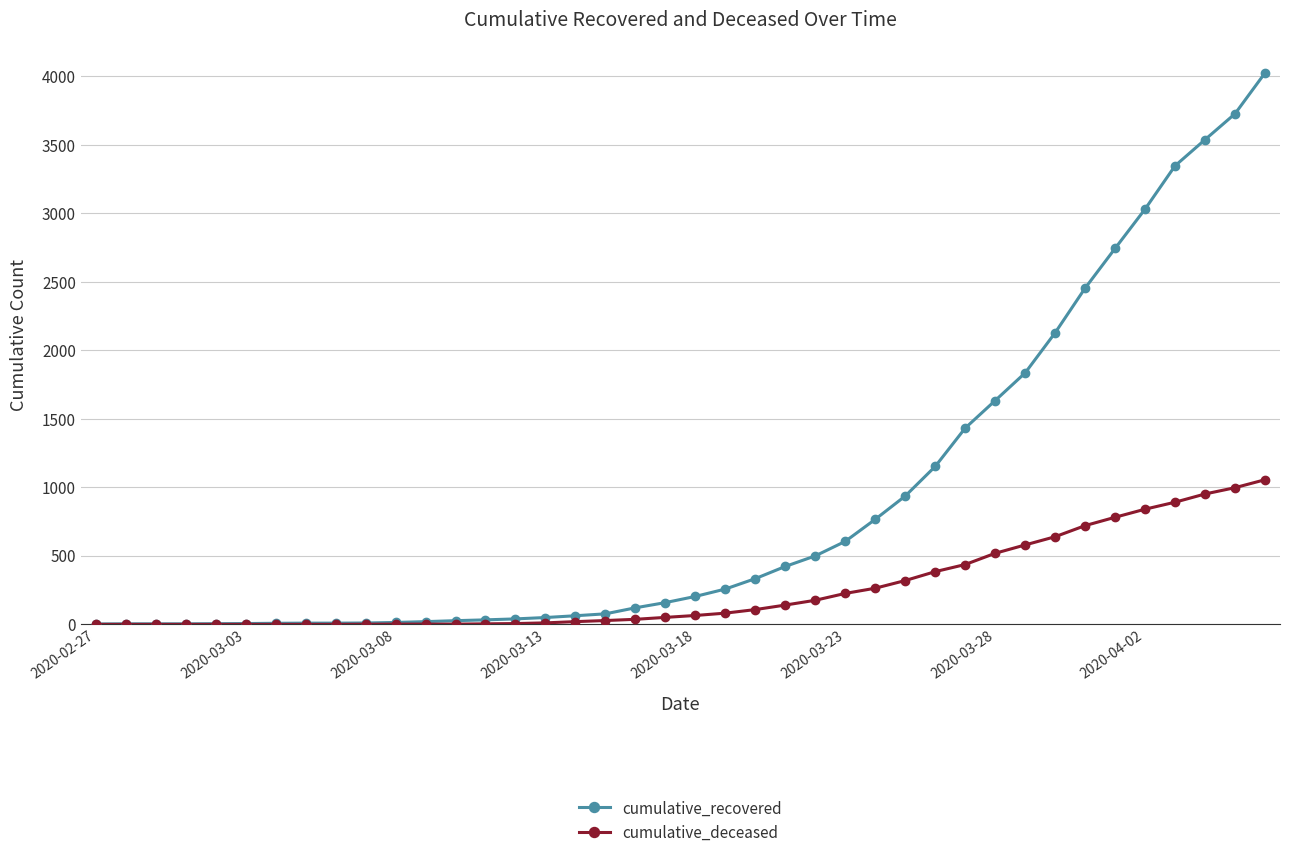

At how many categories does at least one series exceed 1565?

10